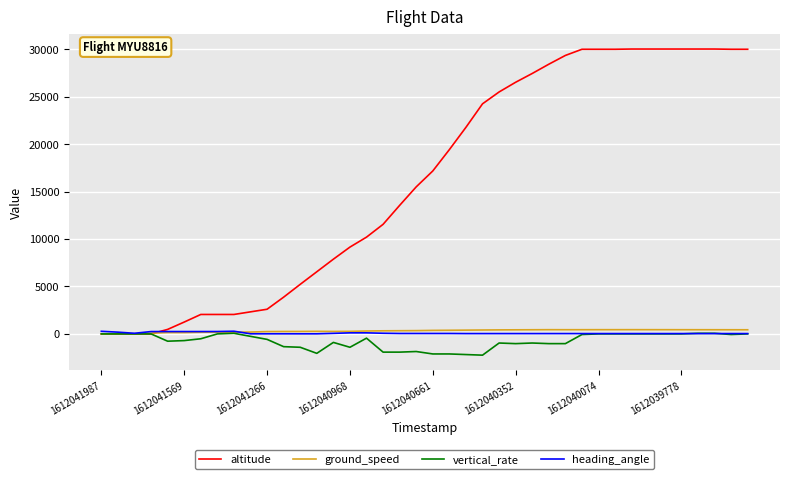

What is the maximum value for altitude?

30025